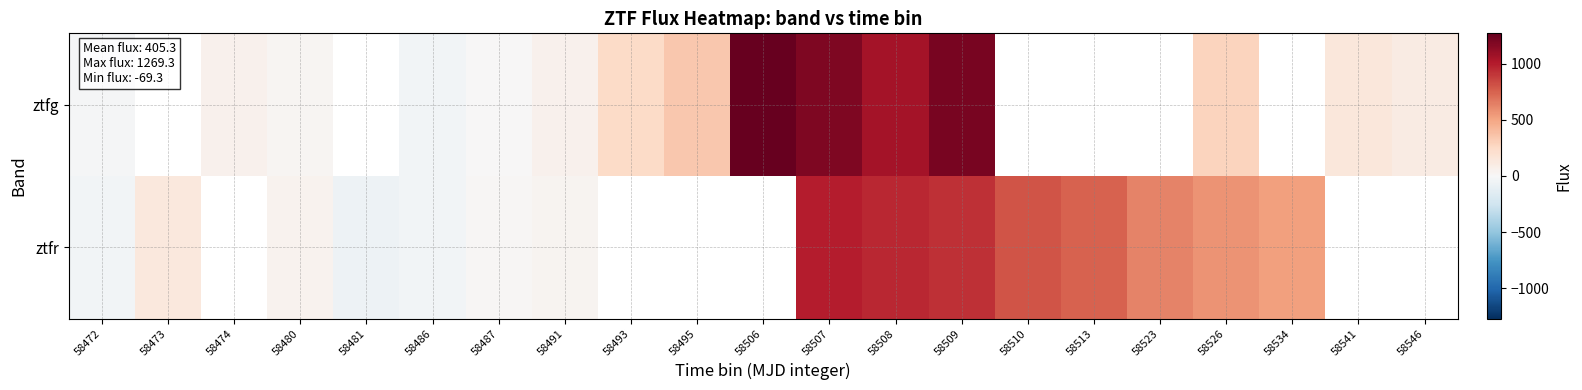

Between 58508 and 58506, which is larger?

58506